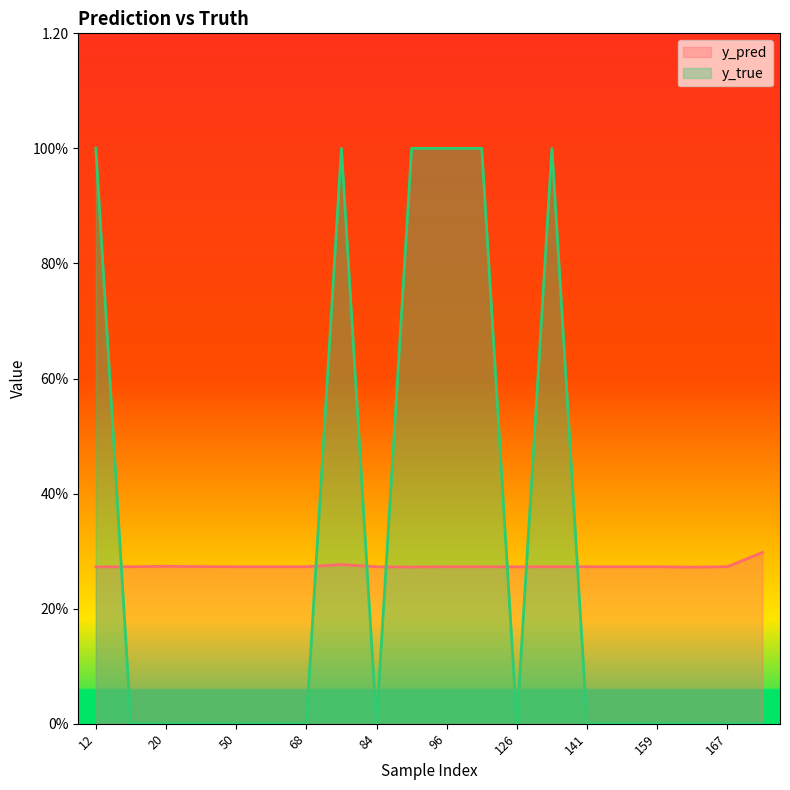

True or false: y_true and y_pred cross at least once.

True